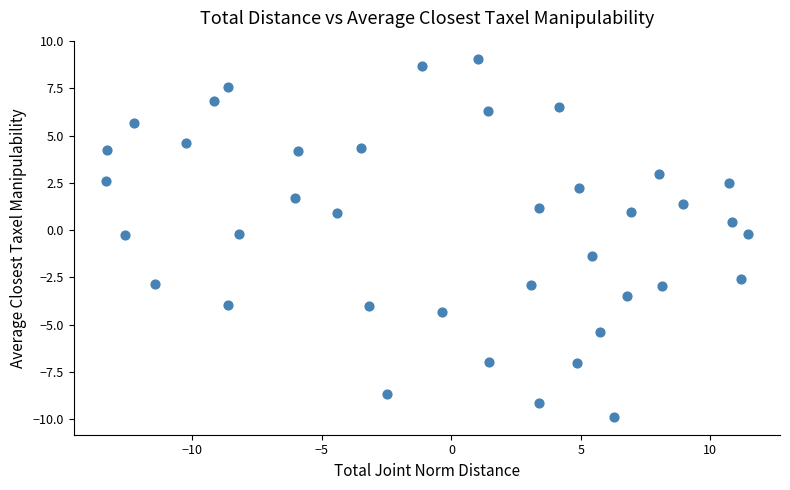

What is the range of Y values (max minus min)?

19.0